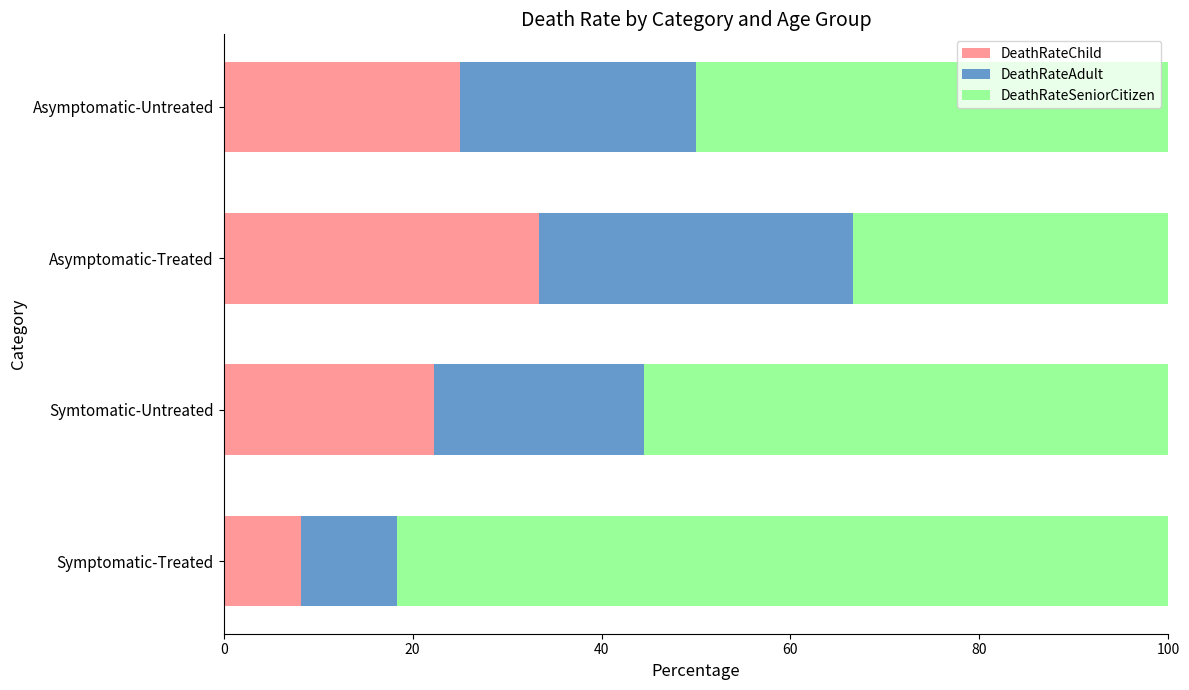

True or false: DeathRateChild has a value of 25.0 at Asymptomatic-Untreated.

True